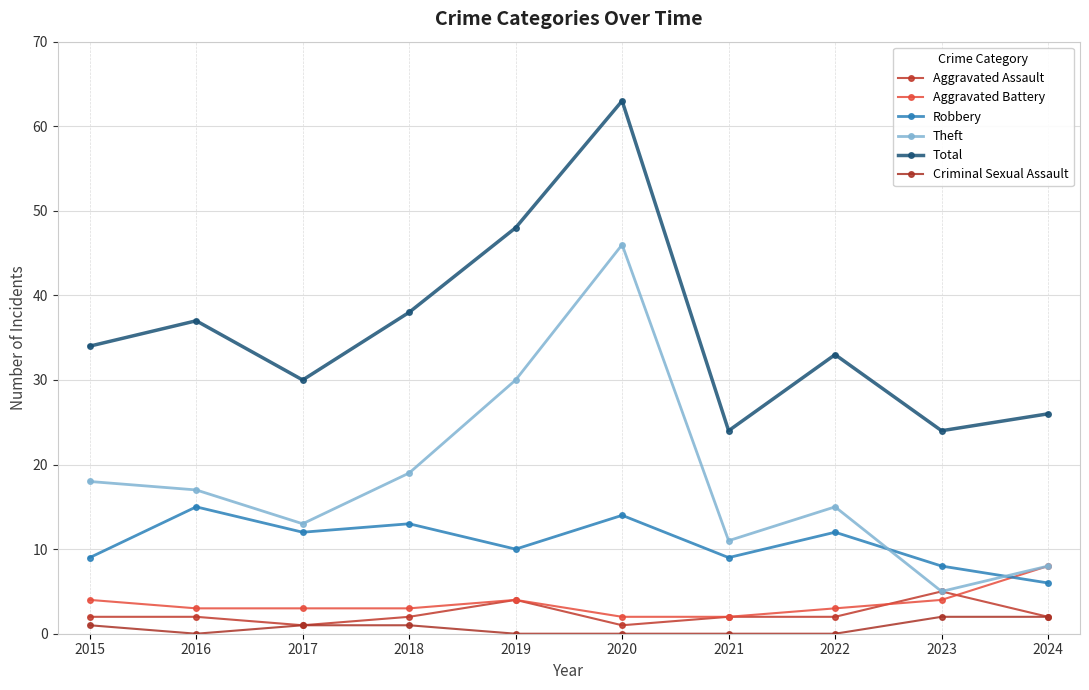

How many lines are shown in the chart?

6